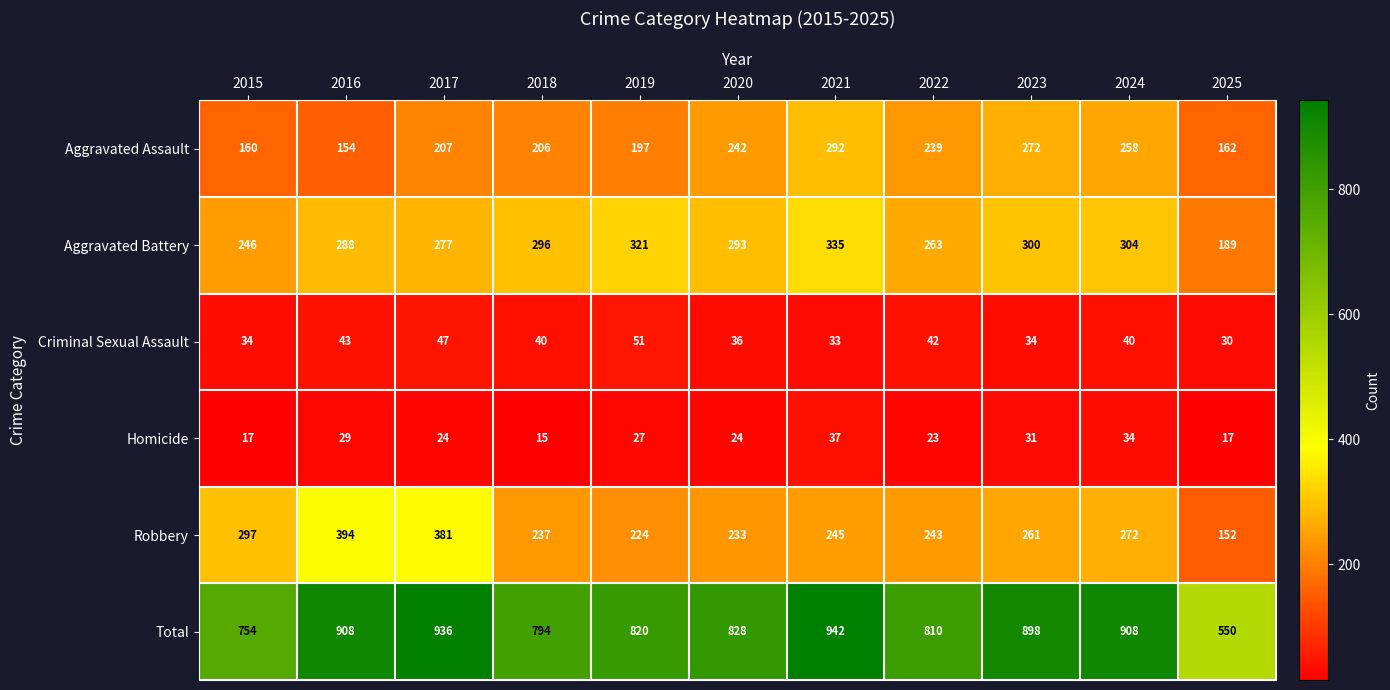

The Aggravated Assault series shows 239 at 2022. True or false?

True